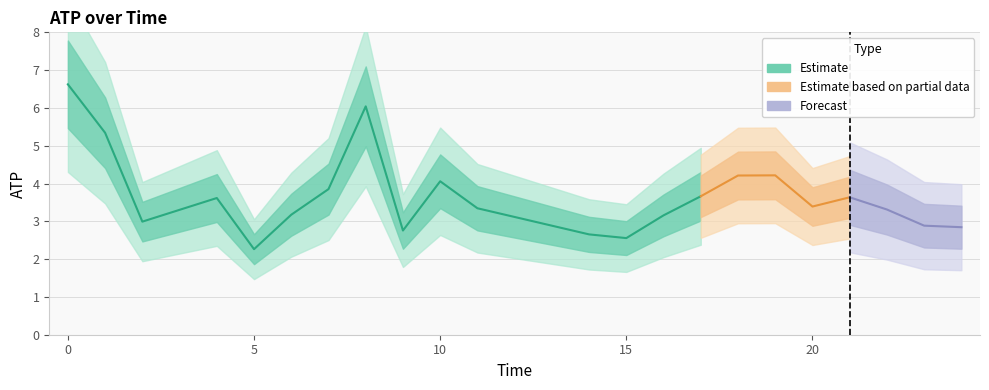

Reading right to left, list all the values displayed in this chart.

2.8	2.9	3.3	3.6	3.4	4.2	4.2	3.7	3.2	2.6	2.7	3.3	4.1	2.8	6.0	3.9	3.2	2.3	3.6	3.0	5.3	6.6